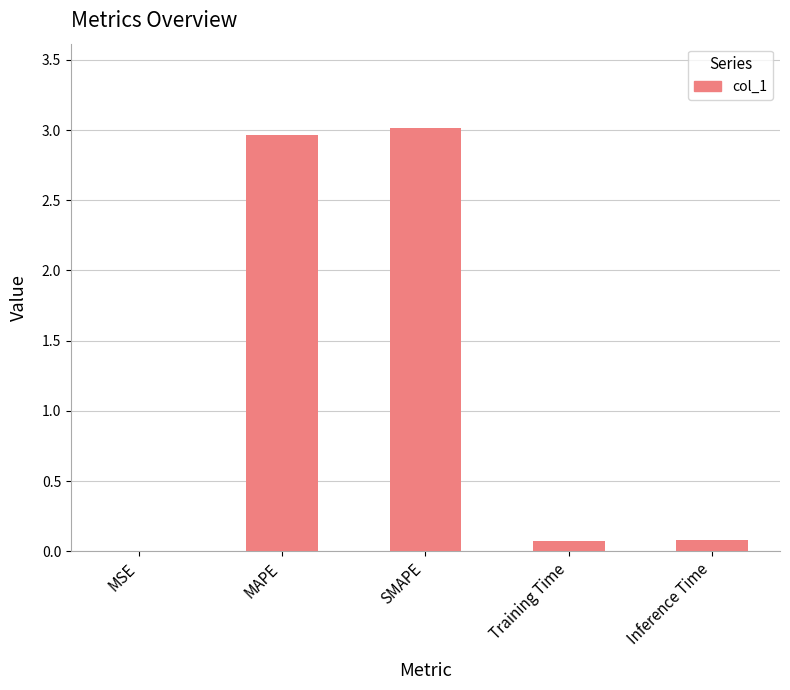

True or false: the data shows 0.1 at Training Time.

True